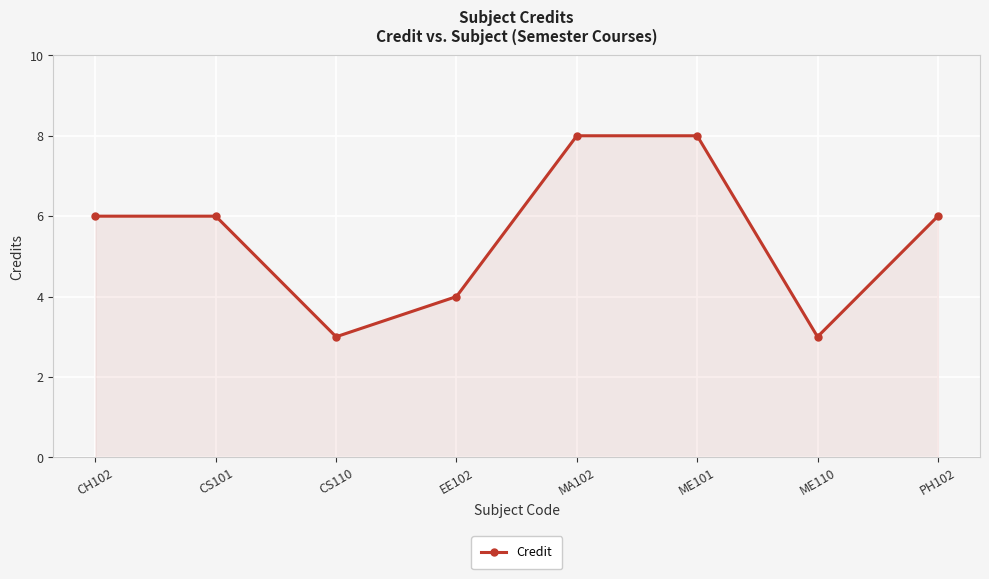

What is the ratio of the value at ME101 to the value at EE102?

2.0